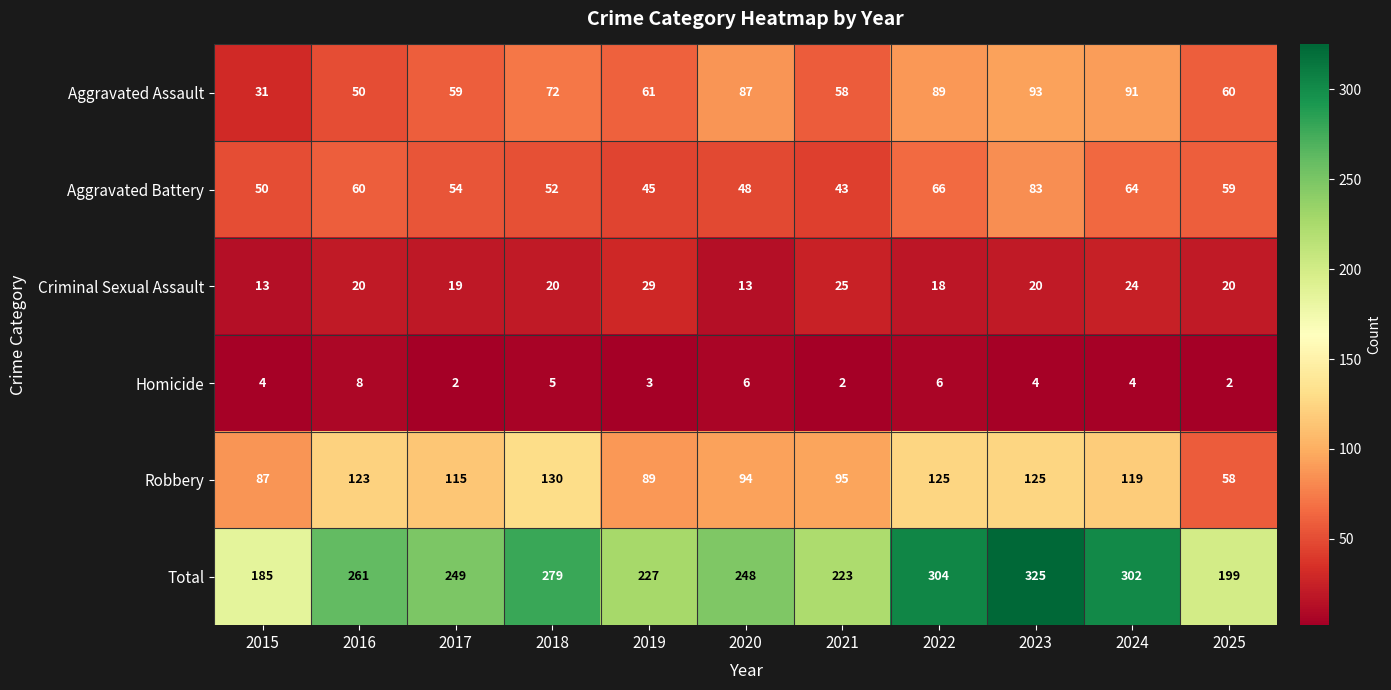

Is it true that Total equals 223 at 2021?

True